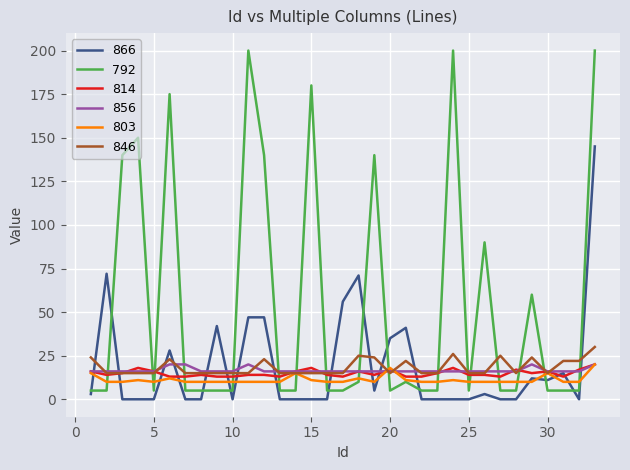

Reading right to left, list all the values displayed in this chart.

866: 145	0	15	11	12	0	0	3	0	0	0	0	41	35	5	71	56	0	0	0	0	47	47	0	42	0	0	28	0	0	0	72	3
792: 200	5	5	5	60	5	5	90	5	200	5	5	10	5	140	10	5	5	180	5	5	140	200	5	5	5	5	175	5	150	140	5	5
814: 20	17	13	16	15	17	13	14	14	18	15	13	13	17	14	16	13	14	18	16	13	14	14	13	13	14	13	13	16	18	15	14	16
856: 20	16	16	16	20	16	16	16	16	16	16	16	16	16	16	16	16	16	16	16	16	16	20	16	16	16	20	20	16	16	16	16	16
803: 20	10	10	15	10	10	10	10	10	11	10	10	11	18	10	12	10	10	11	15	10	10	10	10	10	10	10	12	10	11	10	10	15
846: 30	22	22	15	24	15	25	15	15	26	15	15	22	15	24	25	15	15	15	15	15	23	15	15	15	15	15	23	15	15	15	15	24